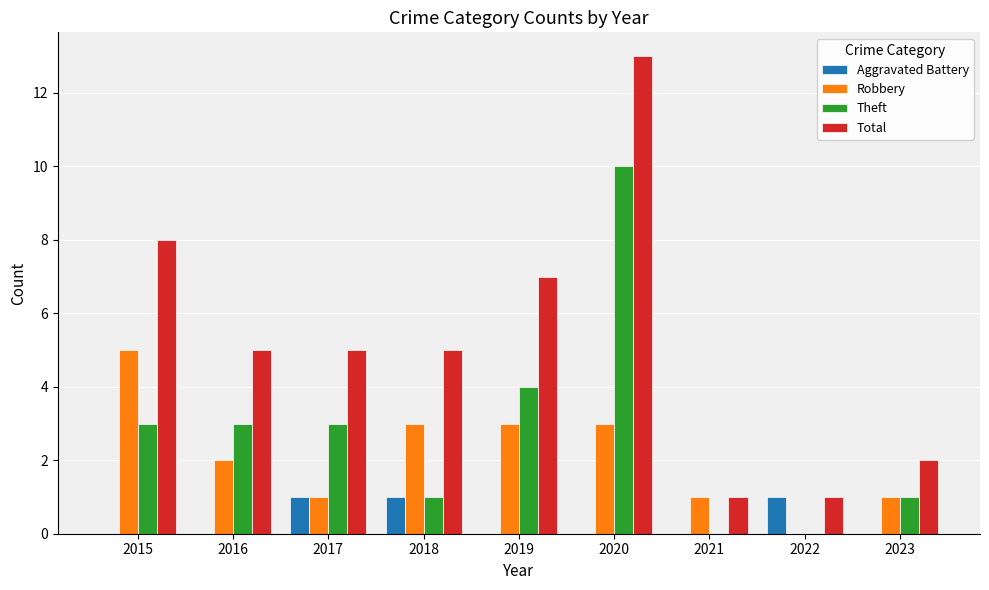

Is it true that Aggravated Battery equals 0 at 2023?

True